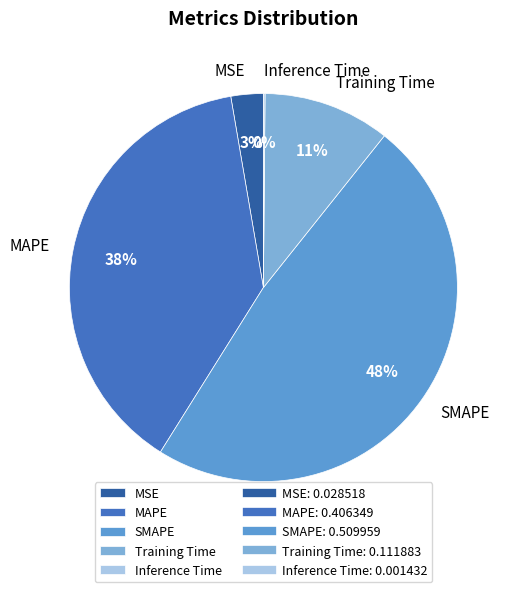

To the nearest percent, what portion does SMAPE represent?

48%